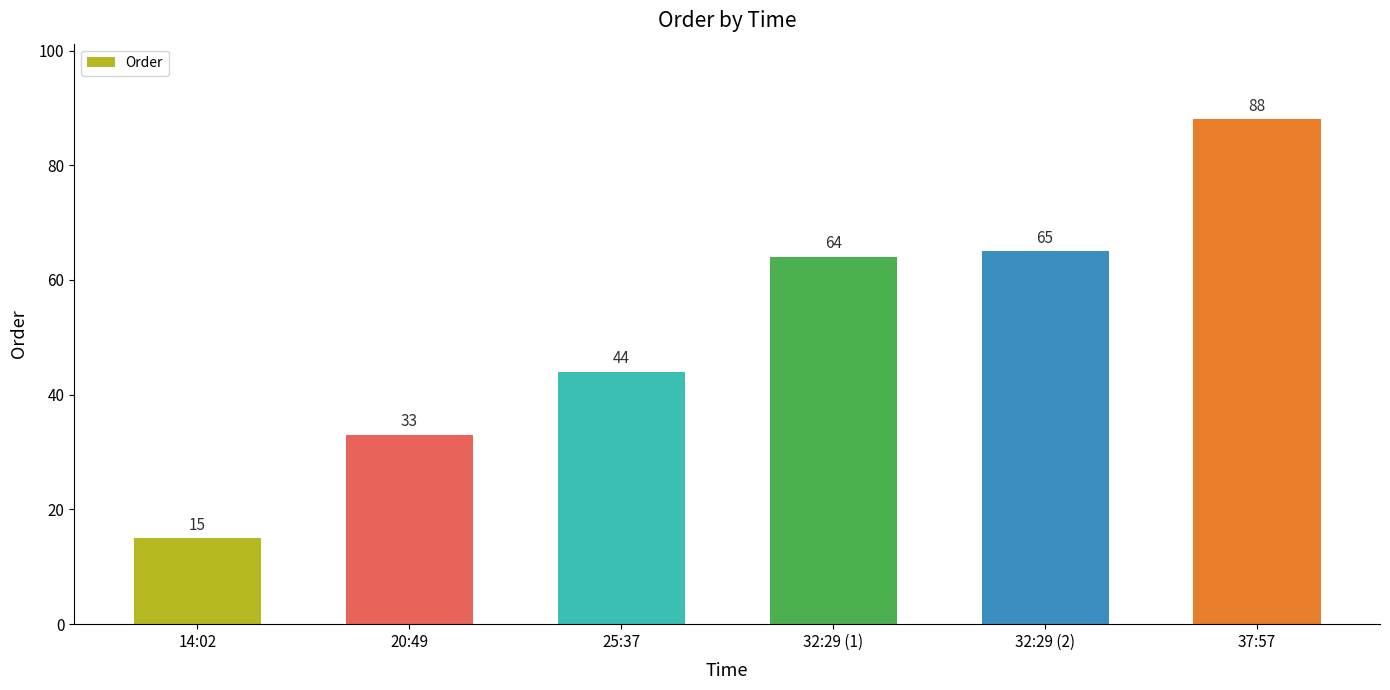

What is the difference between the values at 25:37 and 14:02?

29